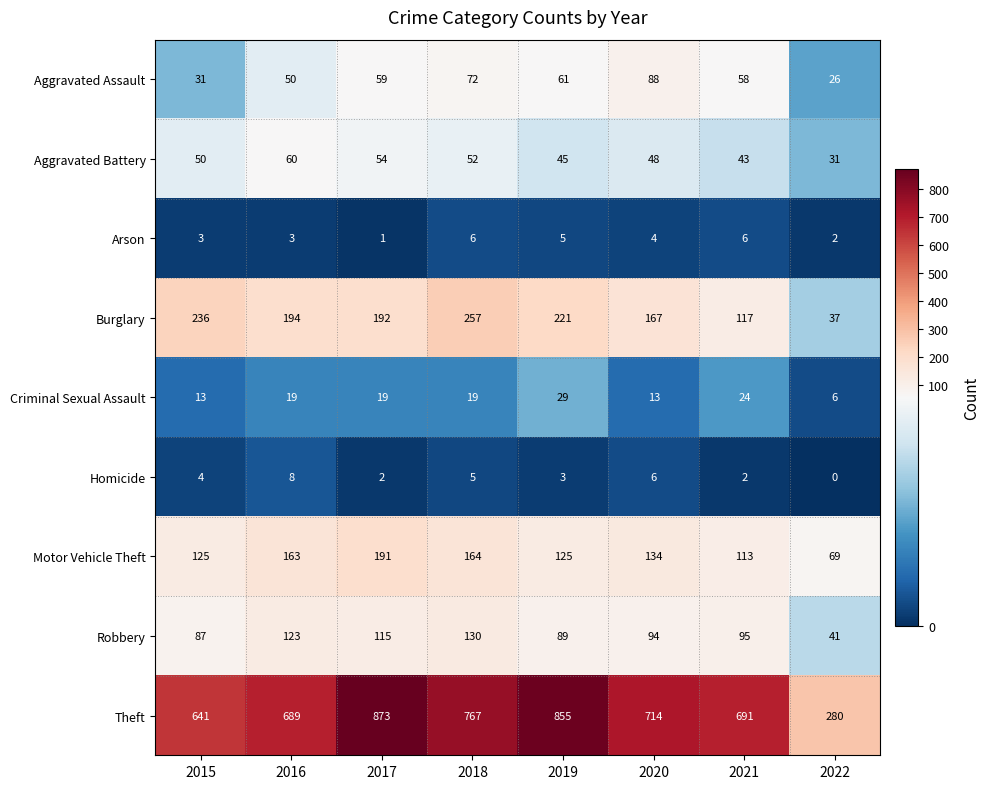

What is the difference between the second highest and second lowest values in the Arson series?

4